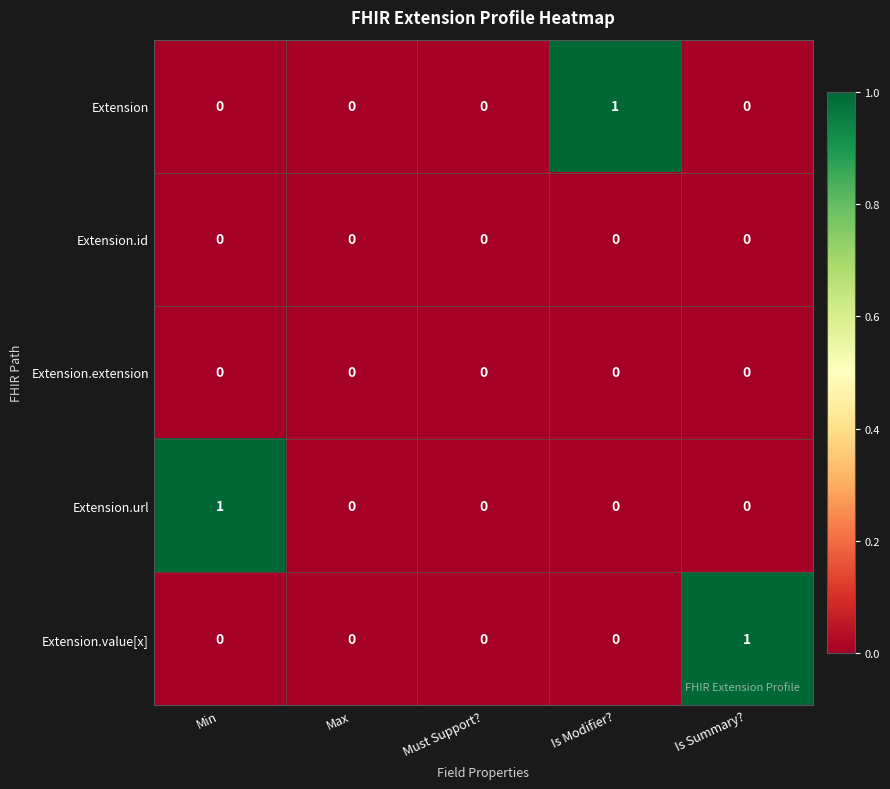

Is it true that Extension.value[x] equals 1 at Max?

False